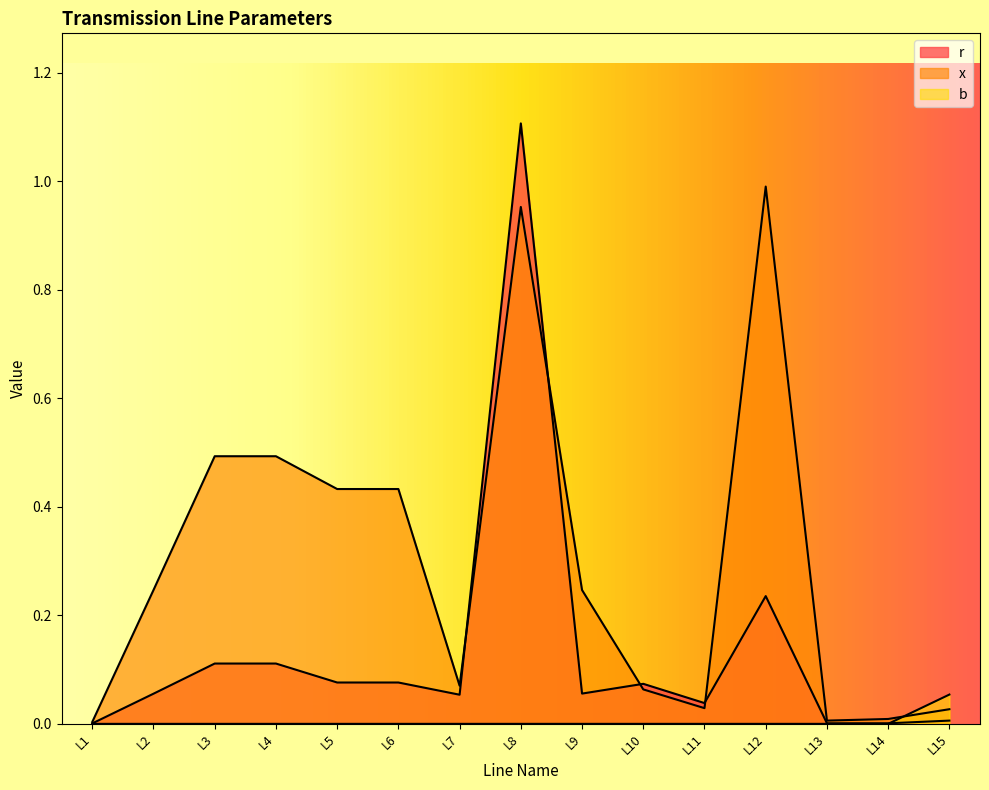

Does the chart have visible grid lines?

No